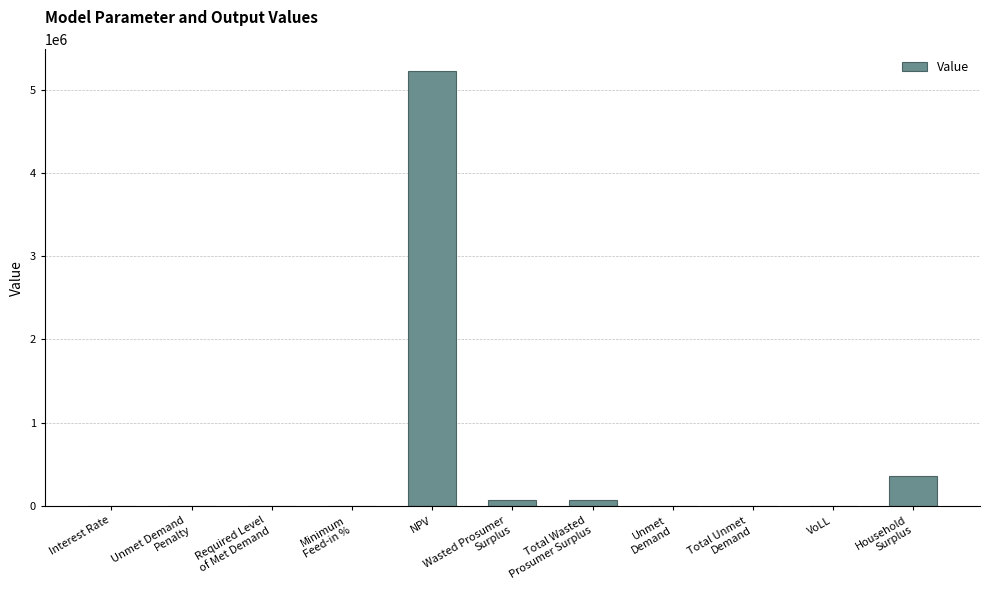

Are the bars grouped side by side (vs. stacked)?

No